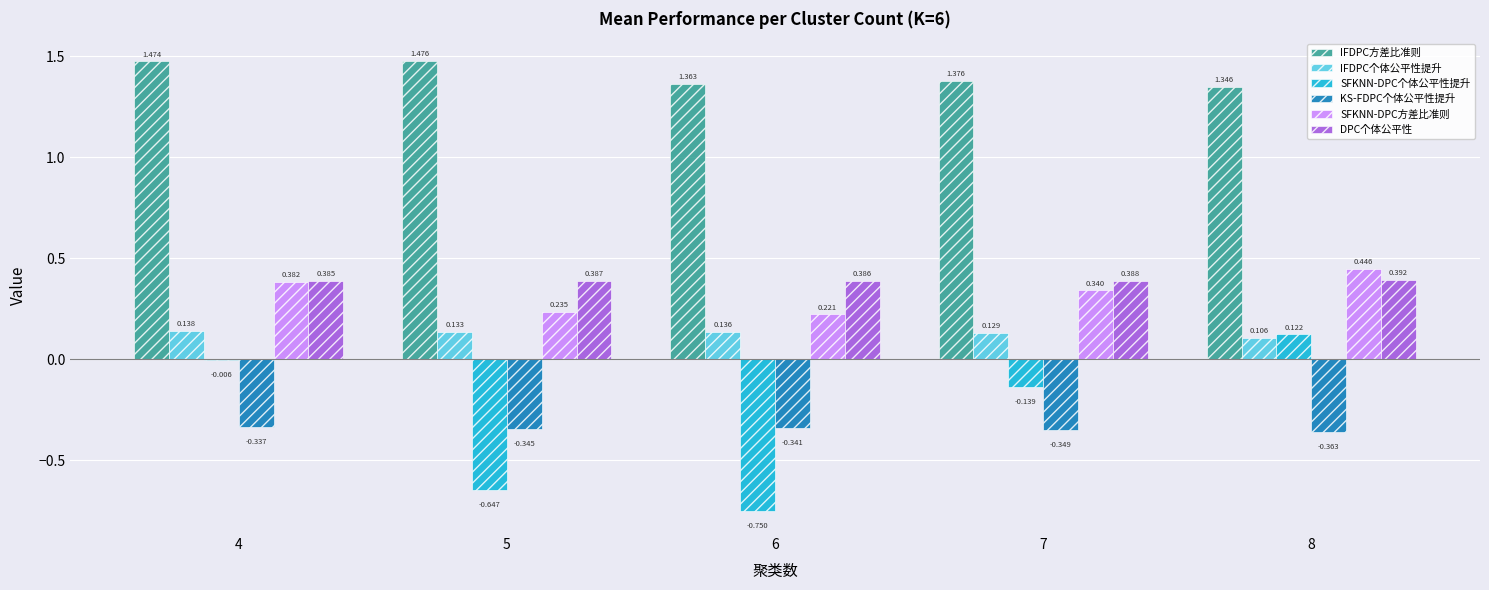

Is the value of SFKNN-DPC方差比准则 at 5 greater than the value of SFKNN-DPC个体公平性提升 at 7?

Yes